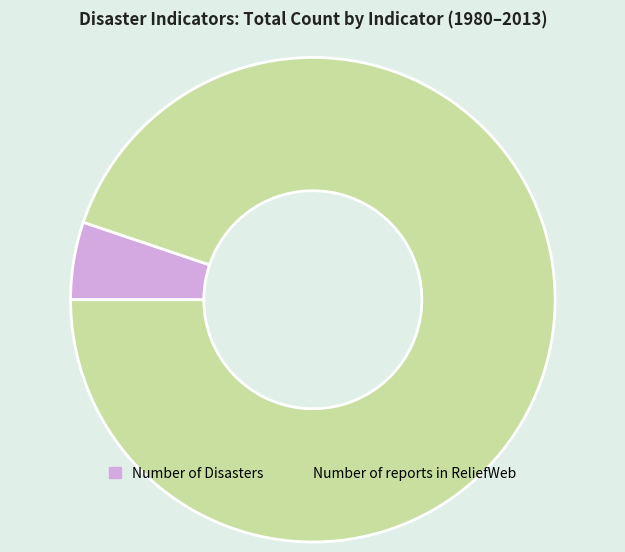

Rank the categories by value from highest to lowest.

Number of reports in ReliefWeb, Number of Disasters